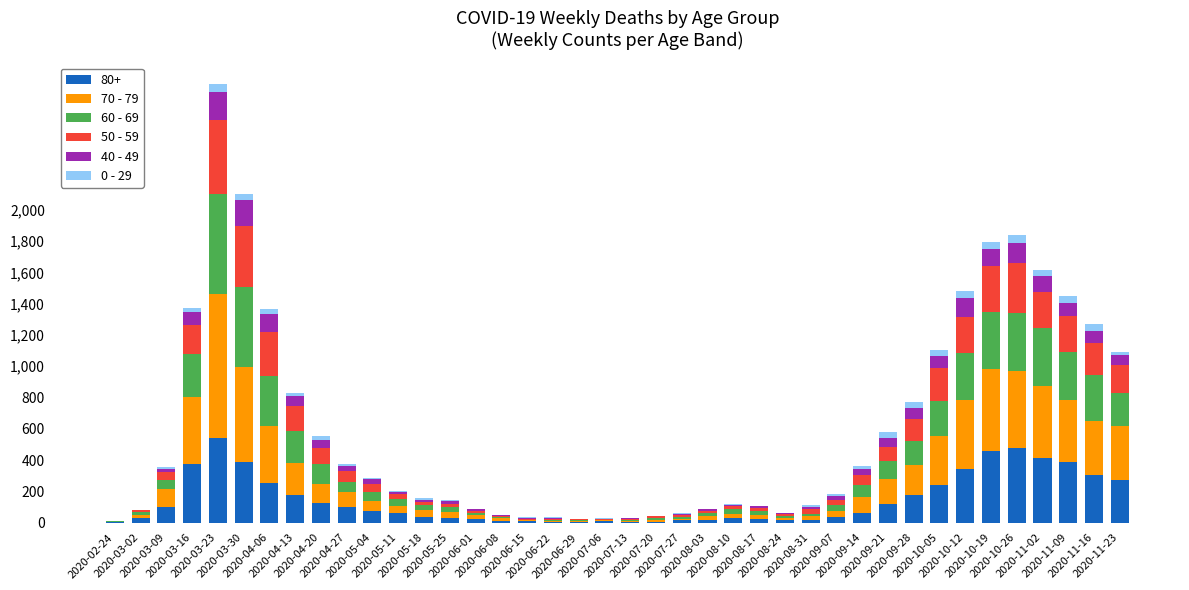

Where does the 0 - 29 series first go above 11?

2020-03-16